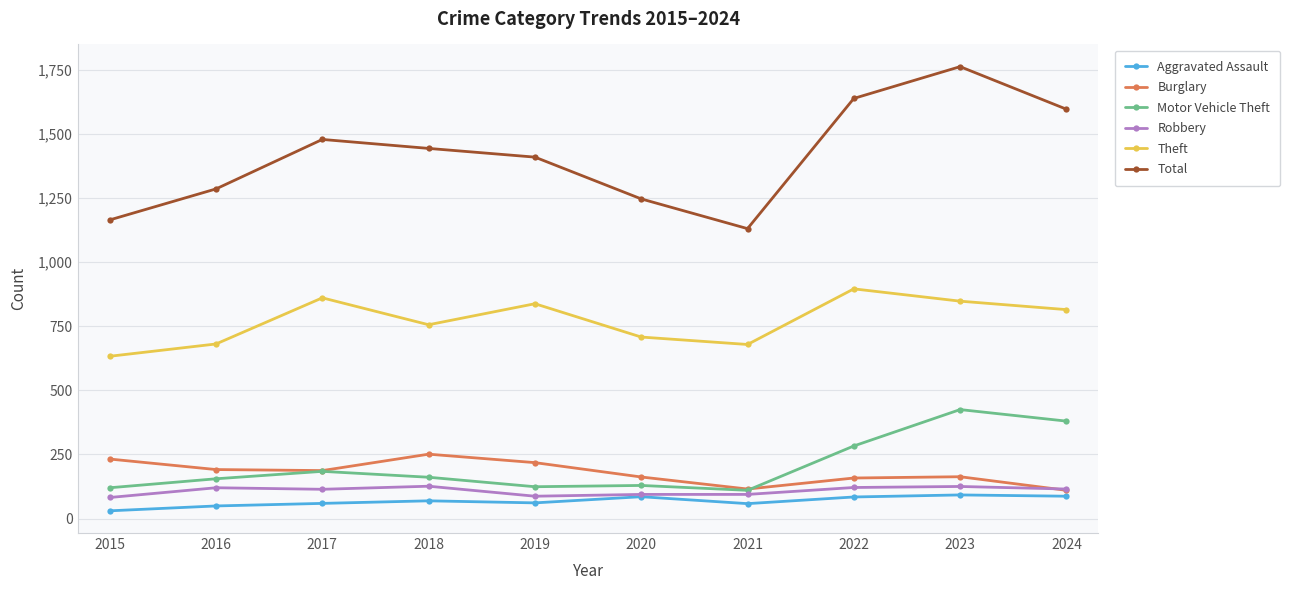

How many lines are shown in the chart?

6